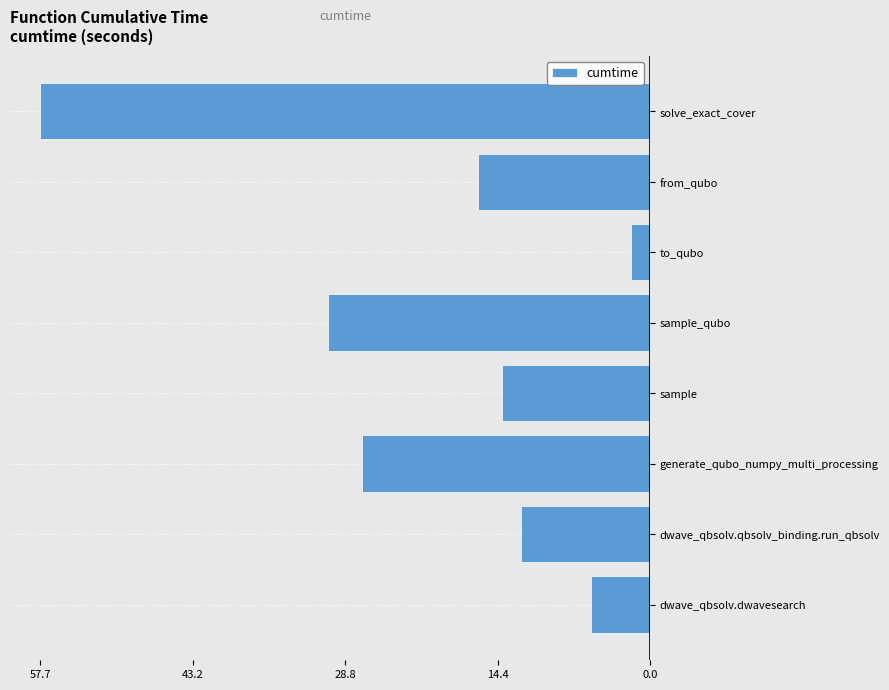

Are the bars horizontal?

Yes